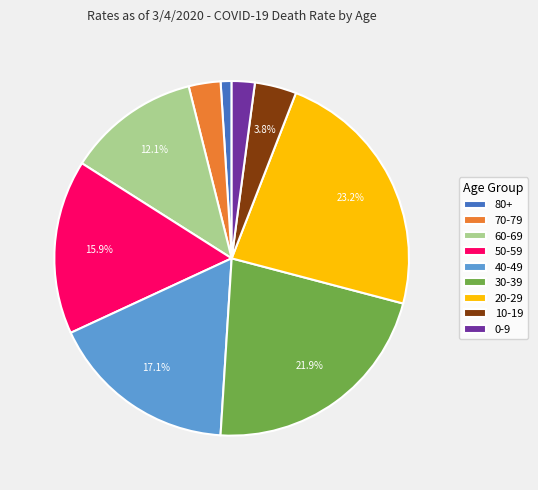

Which category has the smallest portion of the pie?

80+